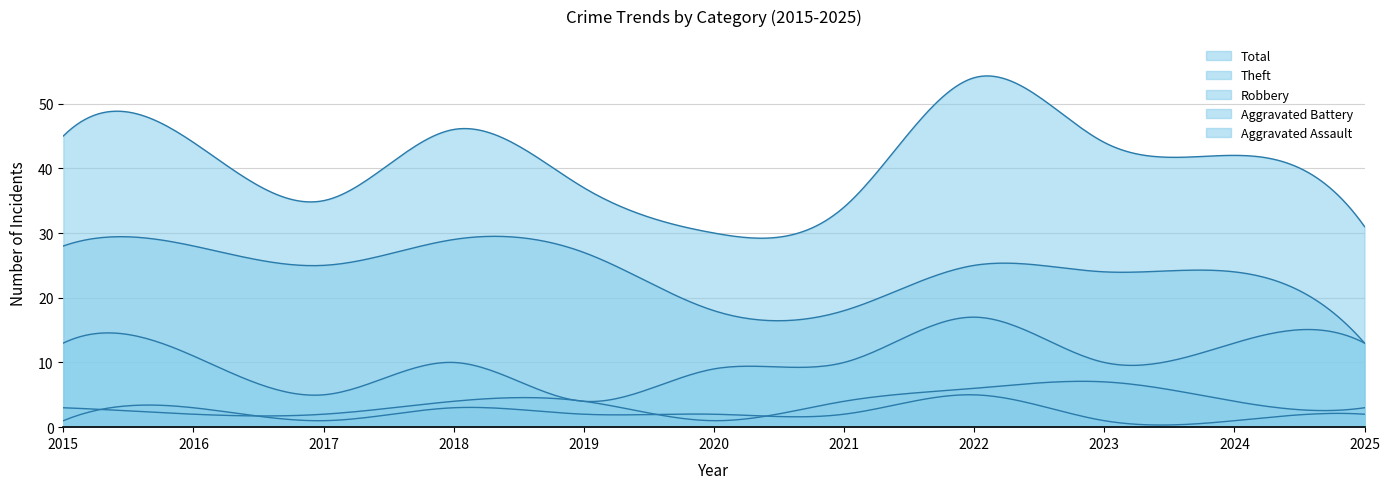

The value of Total at 2016 is 44. True or false?

True